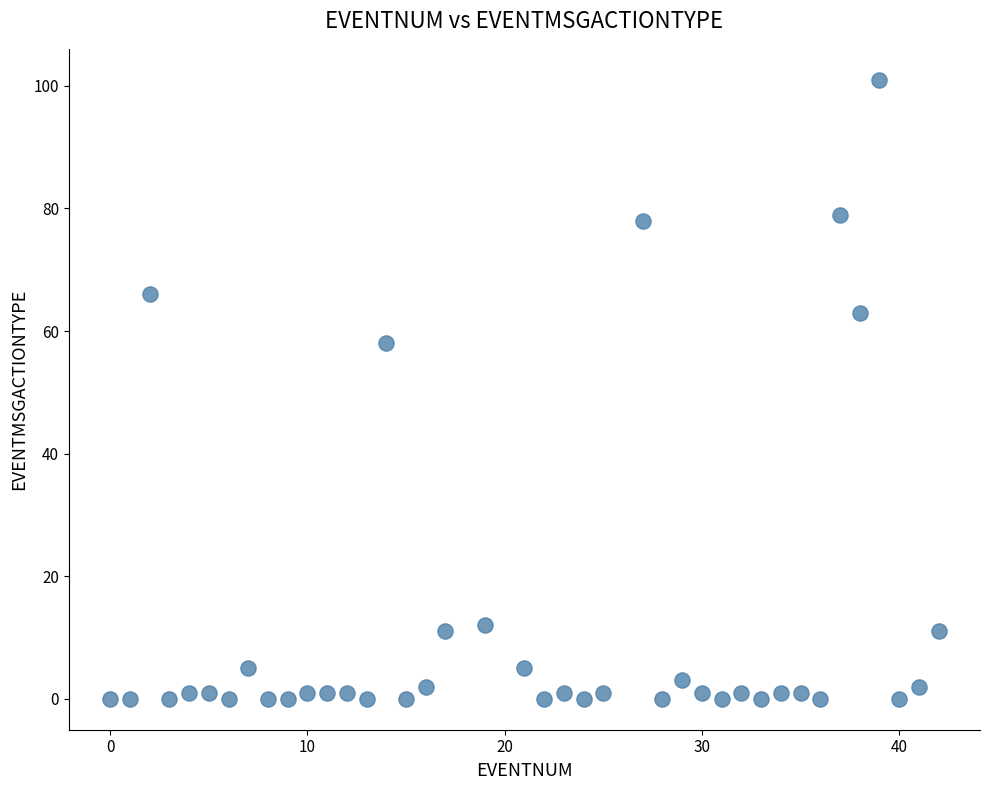

What is the range of X values (max minus min)?

42